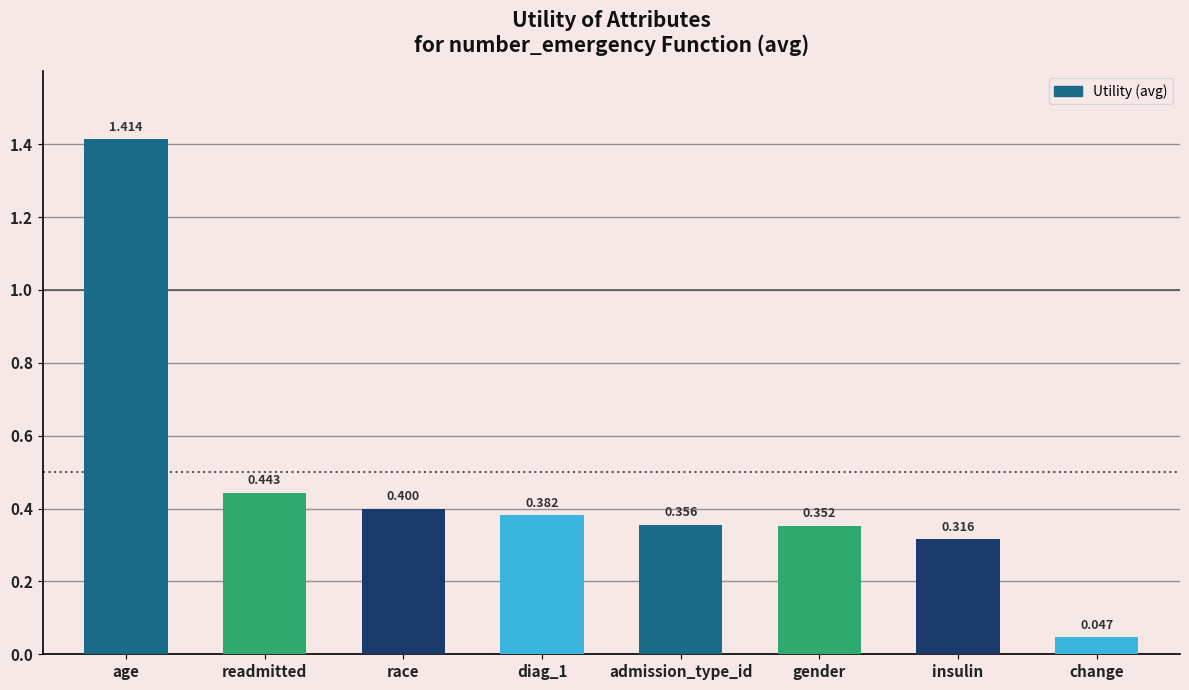

Where is the data nearest to the value 0?

change